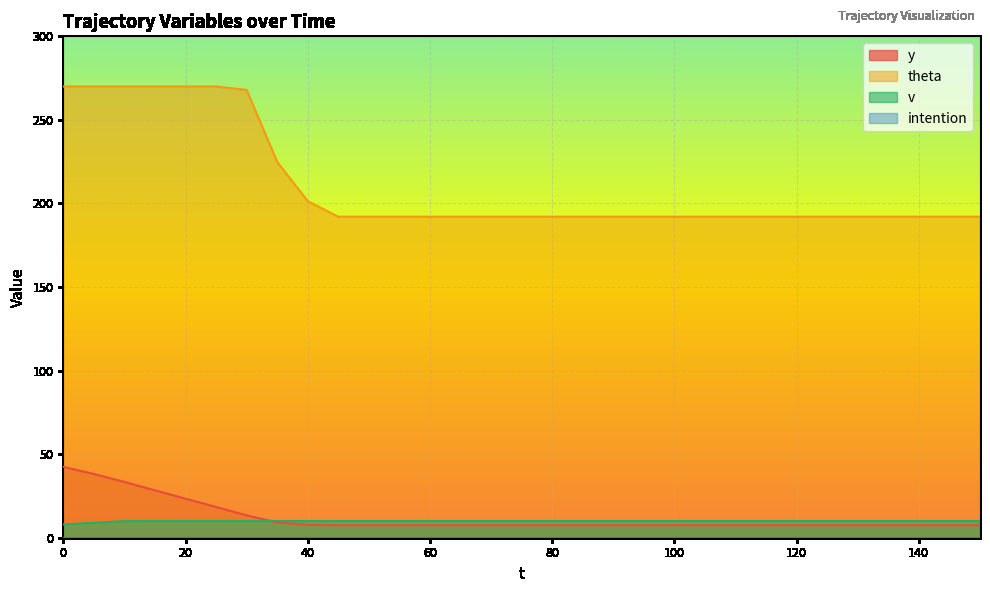

Is the value of y at 45 greater than the value of theta at 35?

No